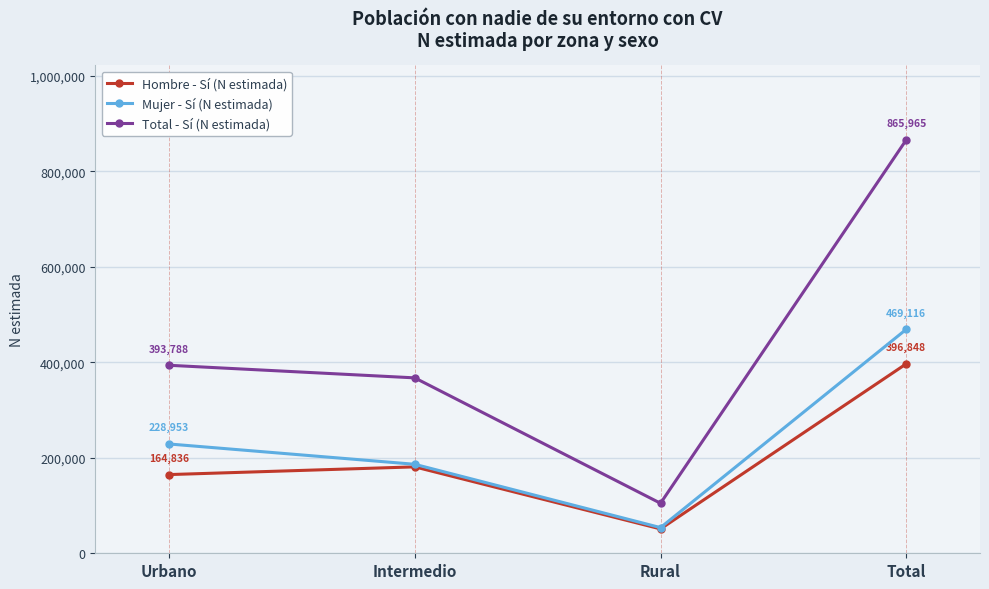

At which category is the sum across all series the highest?

Total